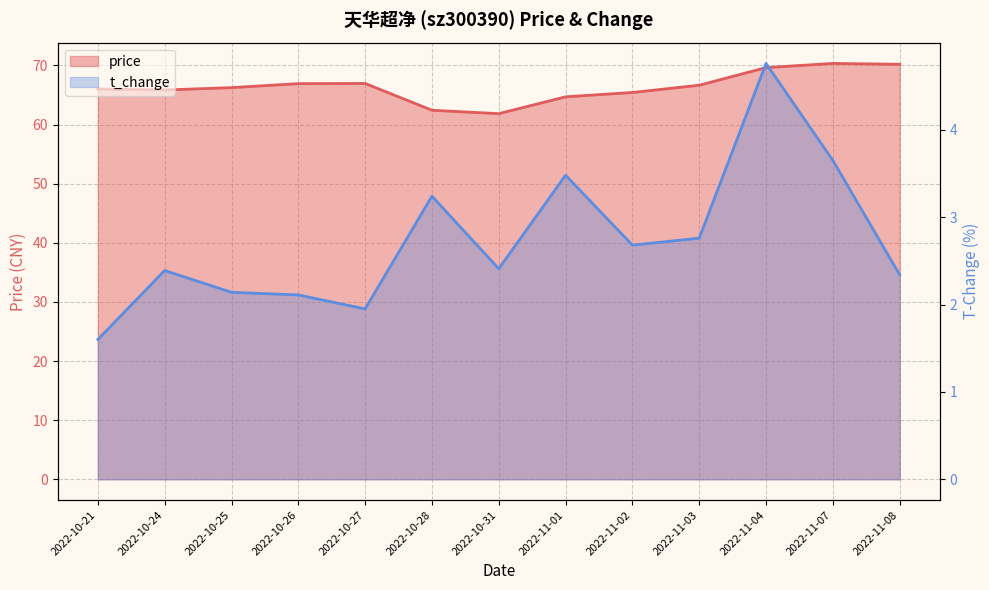

Rank the series by their maximum value, from highest to lowest.

price, t_change